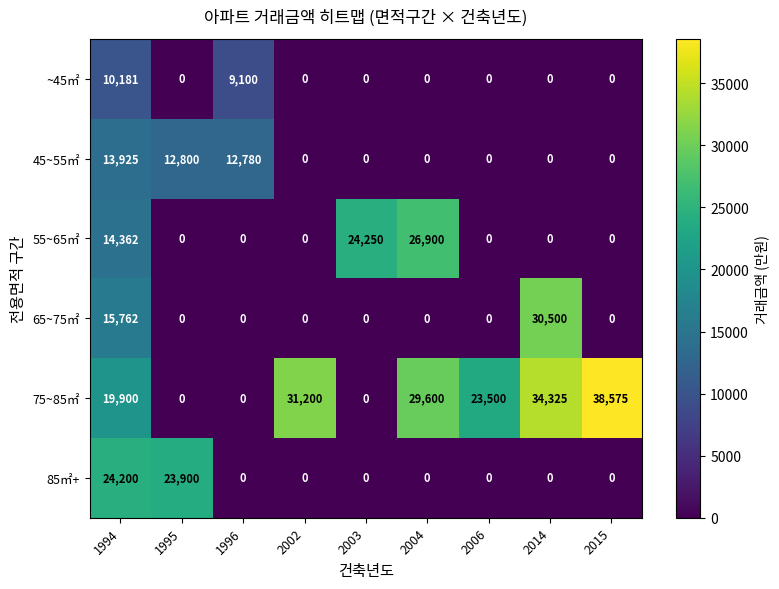

What is the maximum value for ~45㎡?

10181